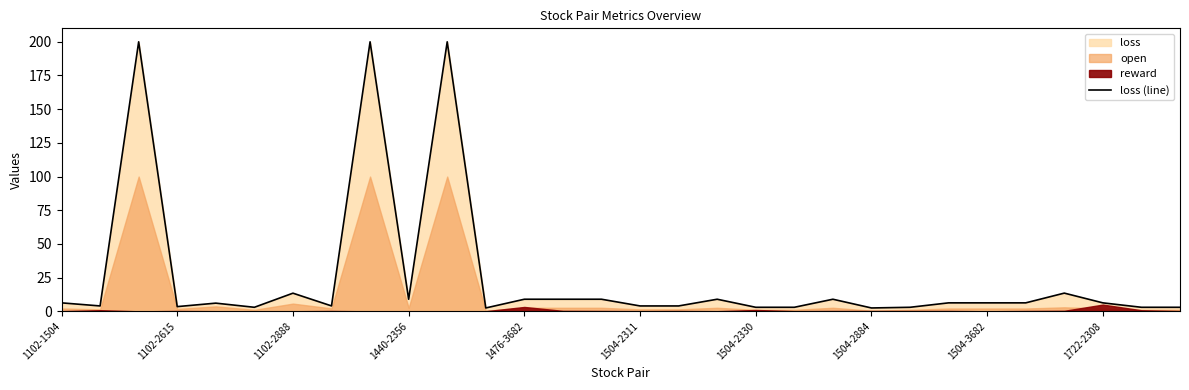

Approximately how many times larger is the value at 23 compared to 17?

0.7